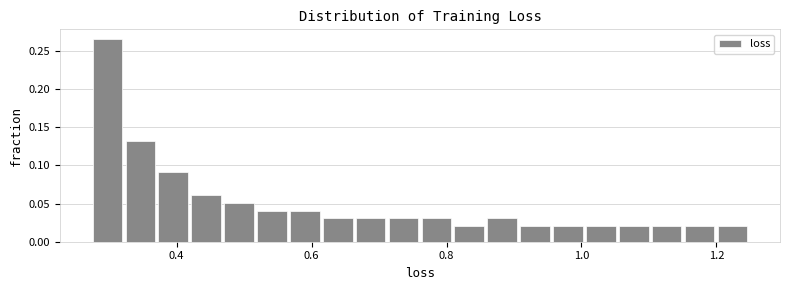

Read against the x-axis, roughly where is the centre of the tallest bar?

0.30